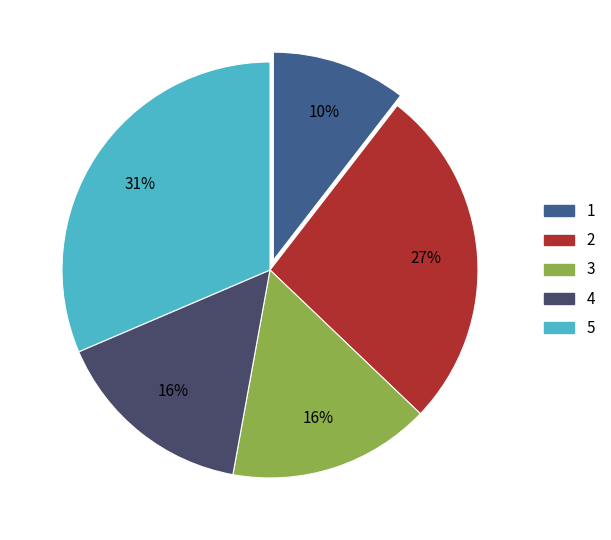

Is there any slice that represents more than half of the pie?

No